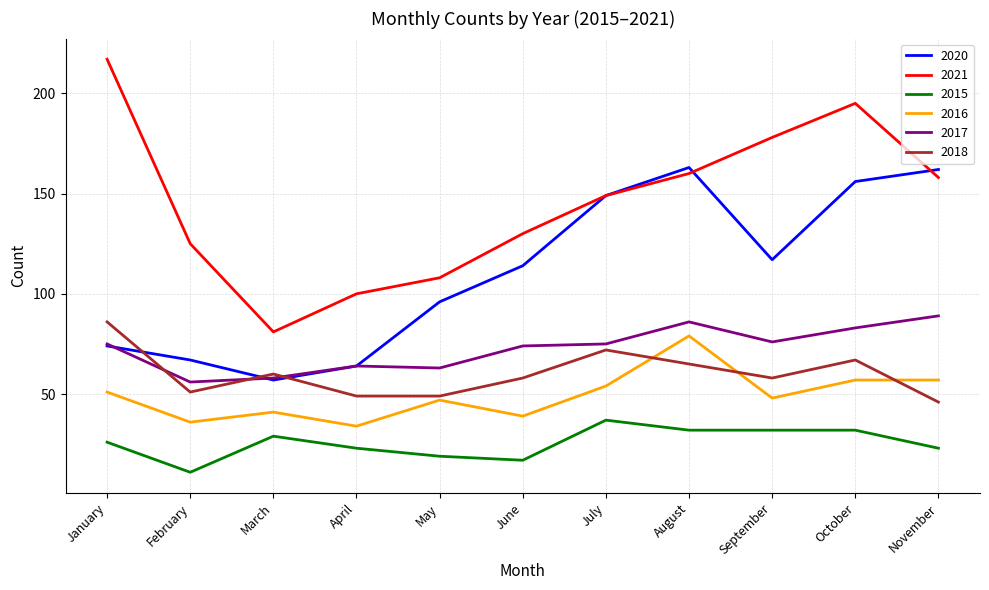

What is the difference between the 2018 values at September and May?

9